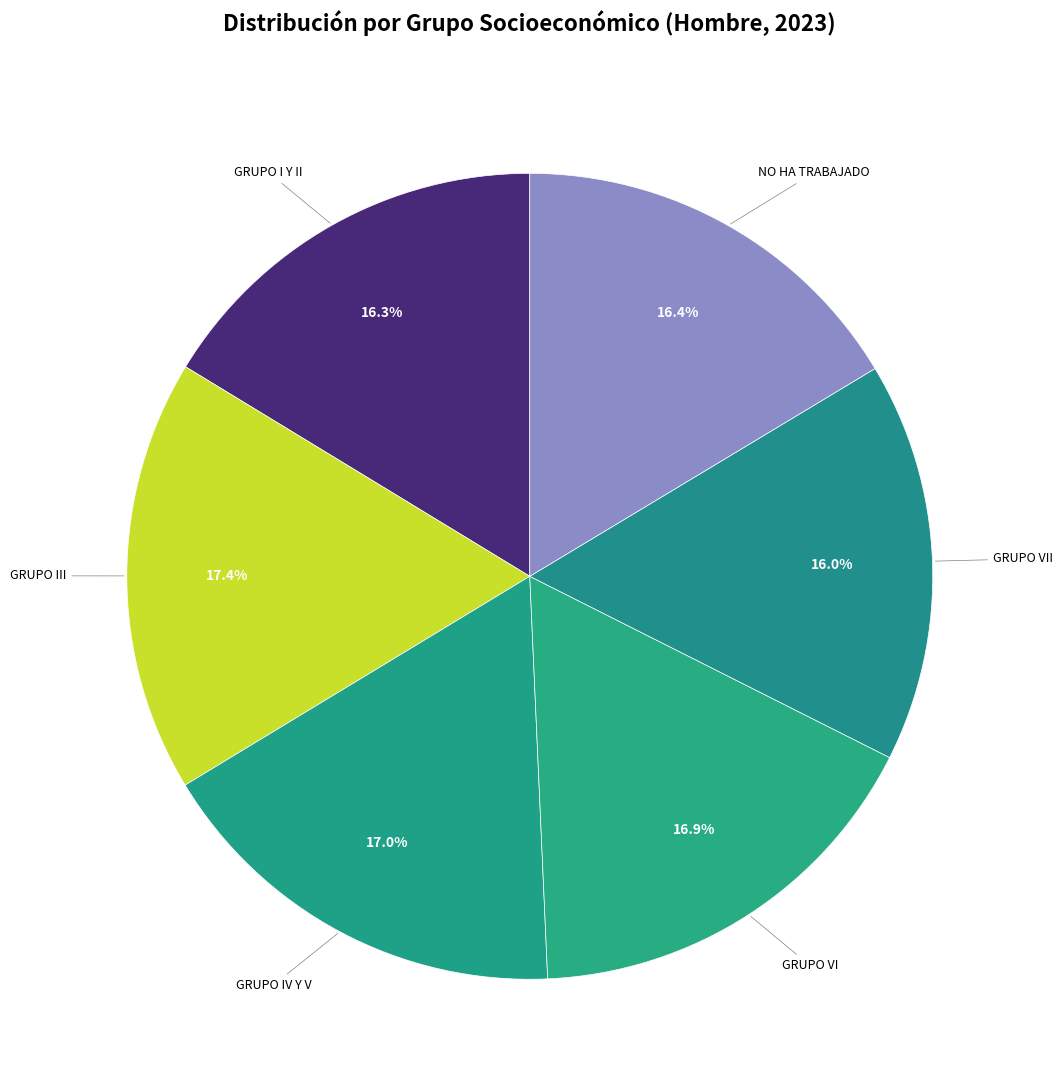

How many slices are in this pie chart?

6